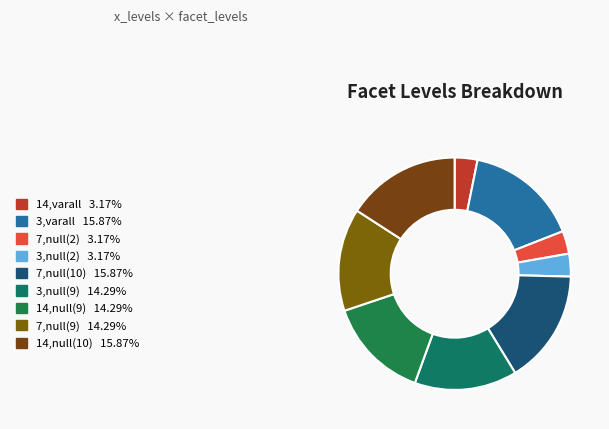

Is there any slice that represents more than half of the pie?

No